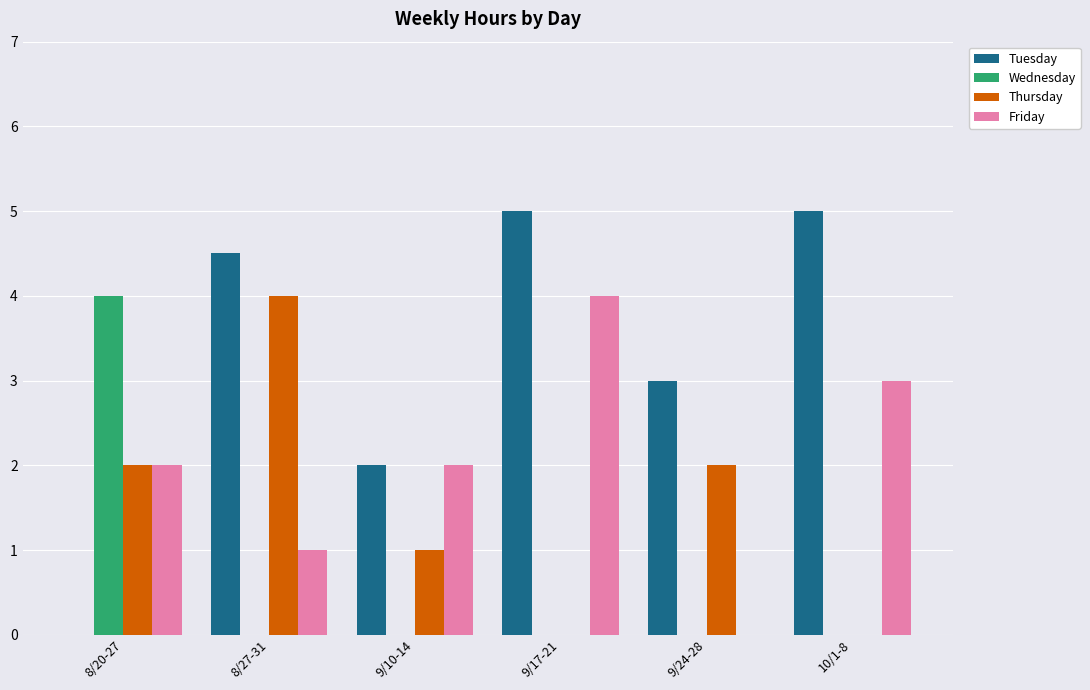

Between 8/27-31 and 9/10-14, which series saw the biggest shift?

Thursday